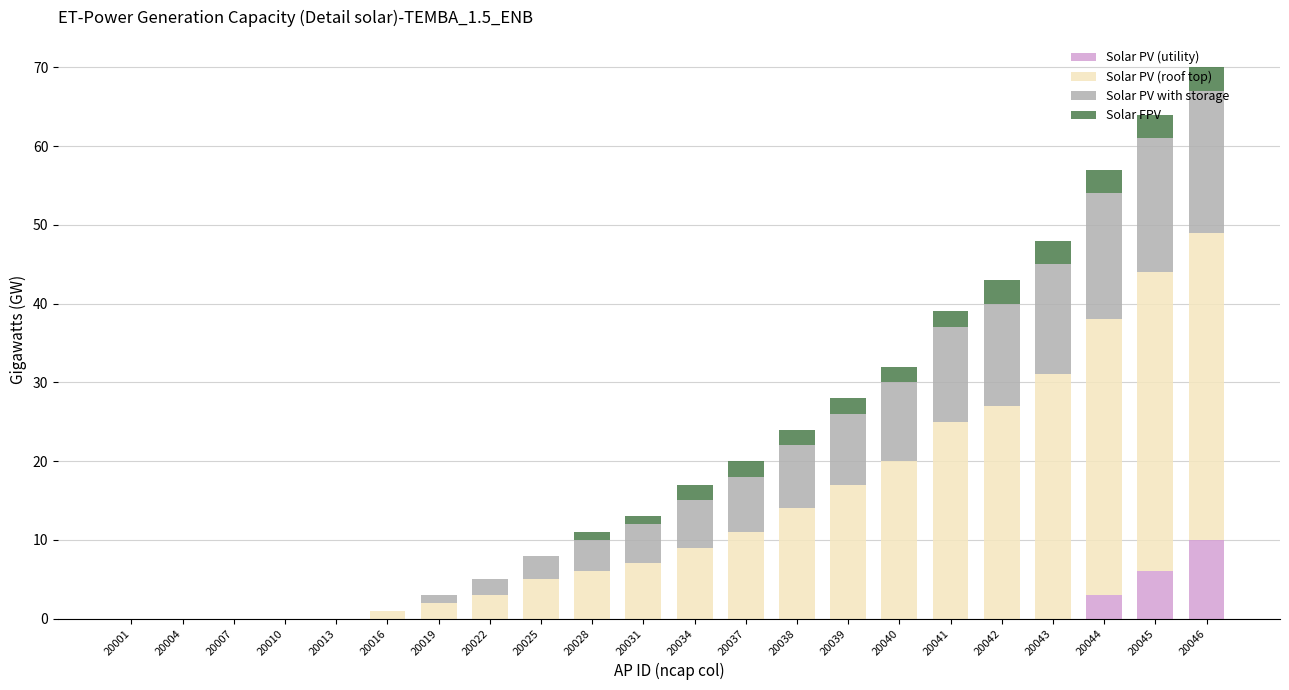

At which category is the sum across all series the highest?

20046